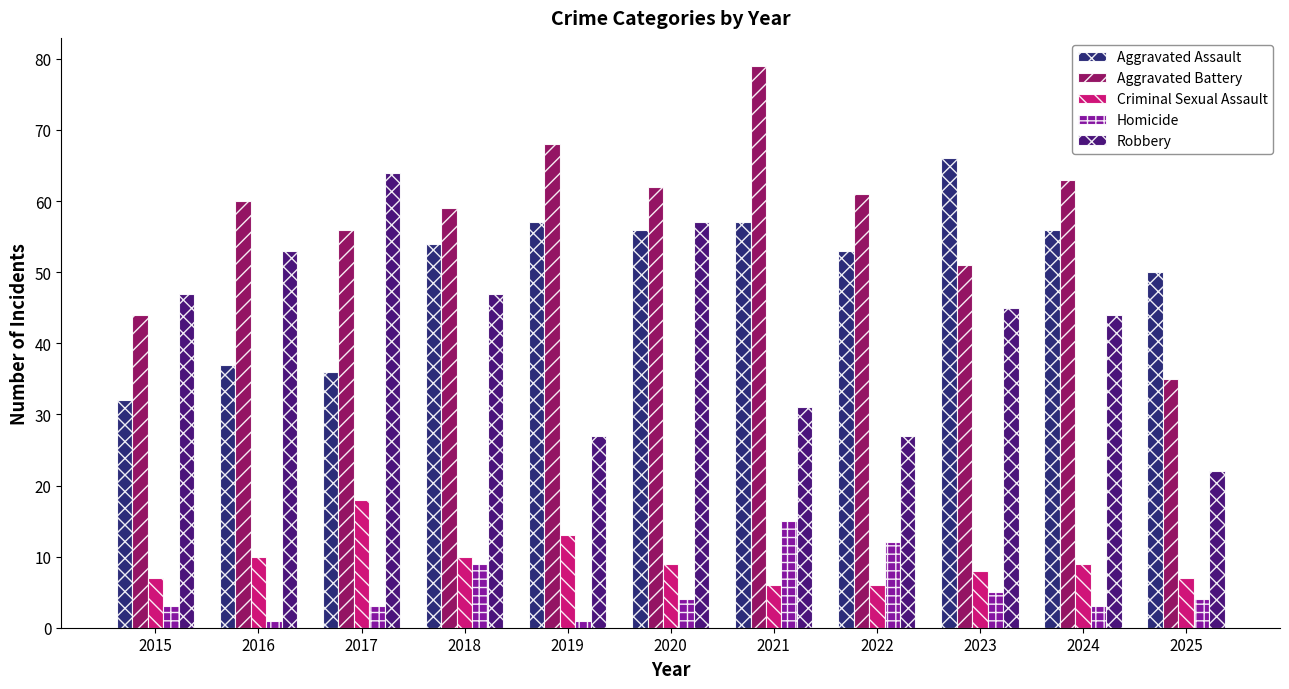

What is the average value of the Criminal Sexual Assault series?

9